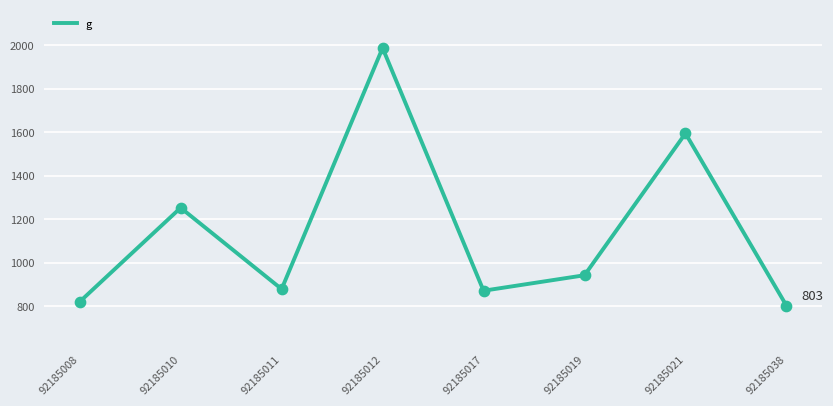

Which has a higher value, 92185038 or 92185011?

92185011